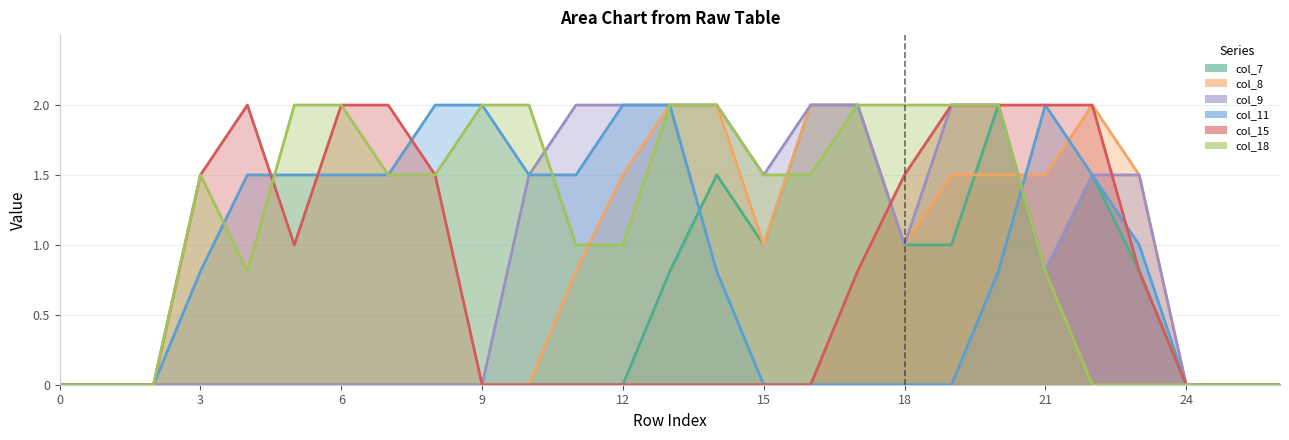

How many lines are shown in the chart?

6